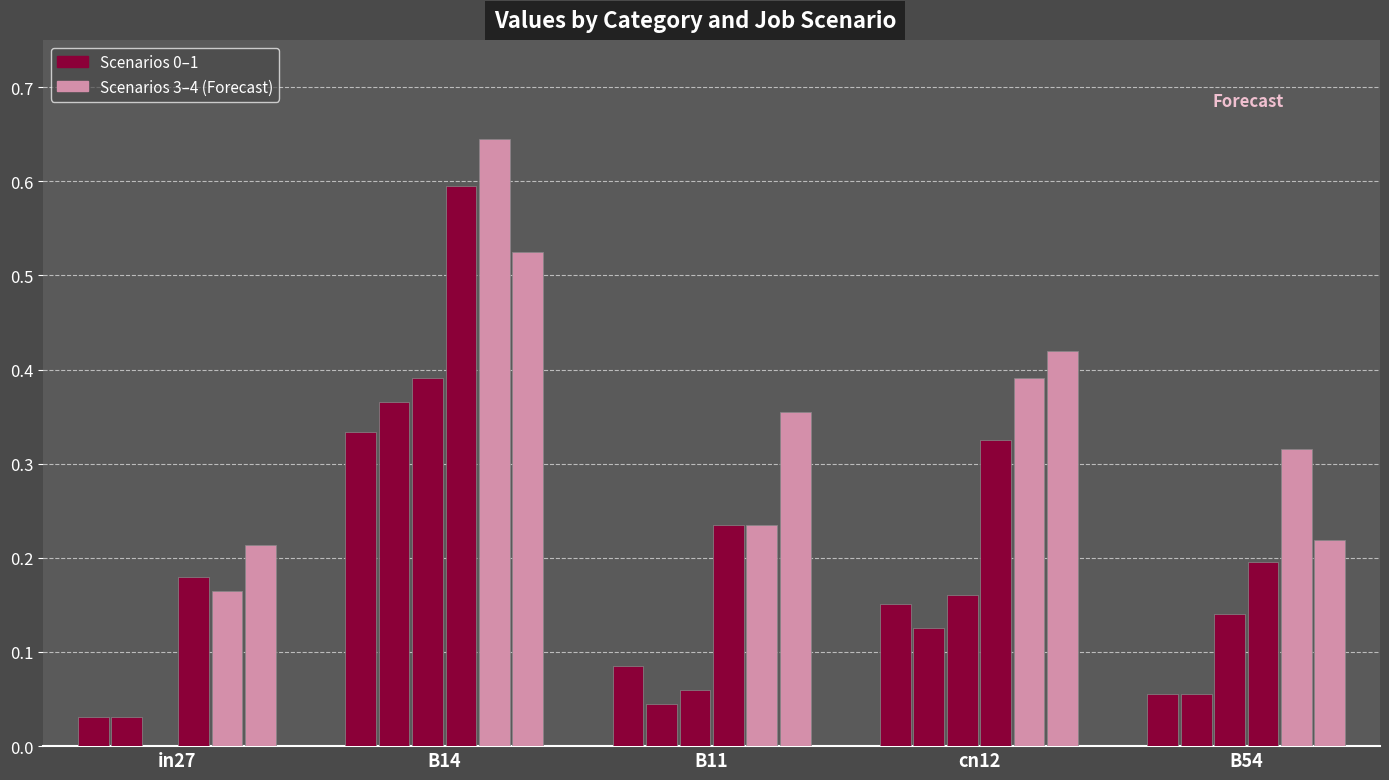

Are the bars grouped side by side (vs. stacked)?

Yes